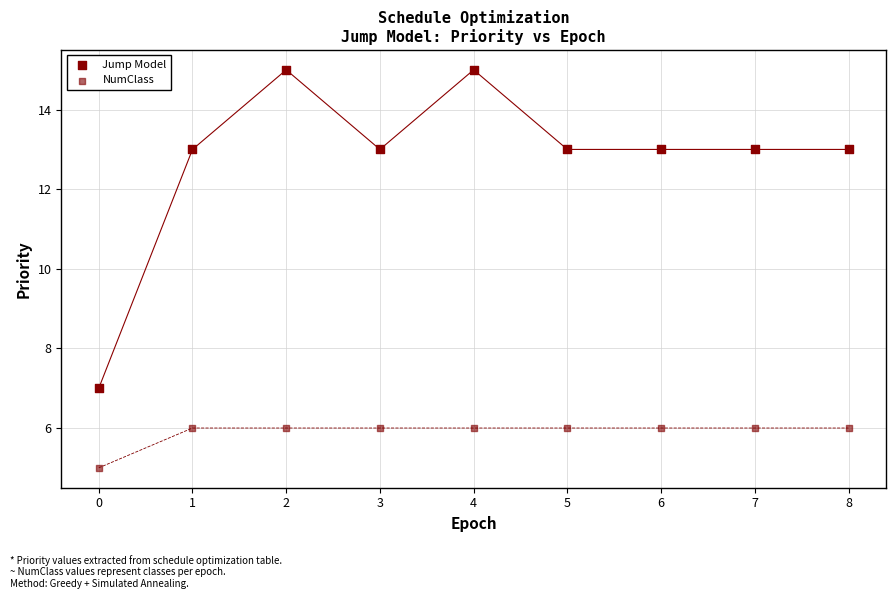

Which series reaches the maximum Y coordinate?

Jump Model